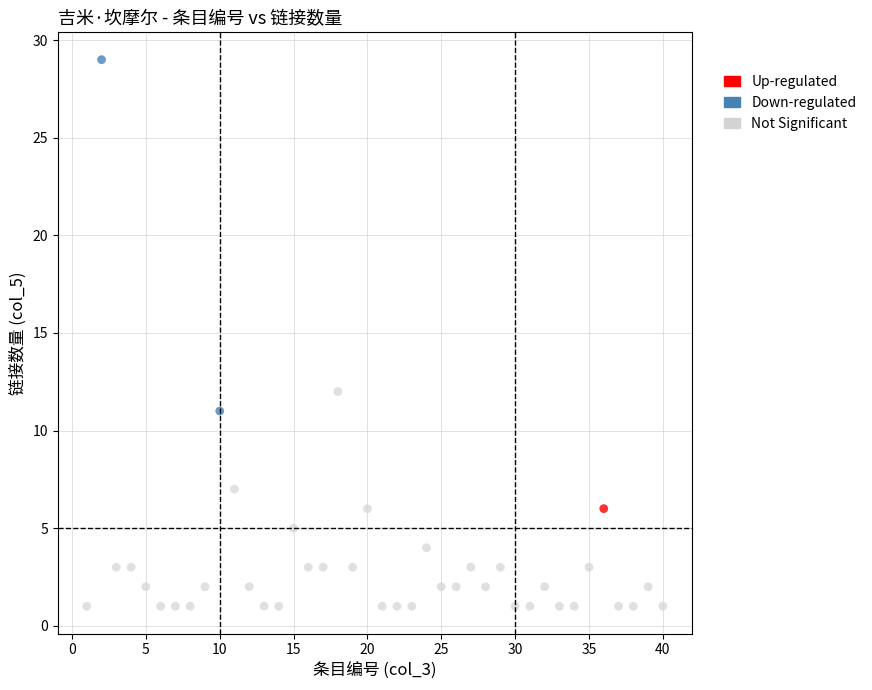

Which series reaches the maximum Y coordinate?

Down-regulated